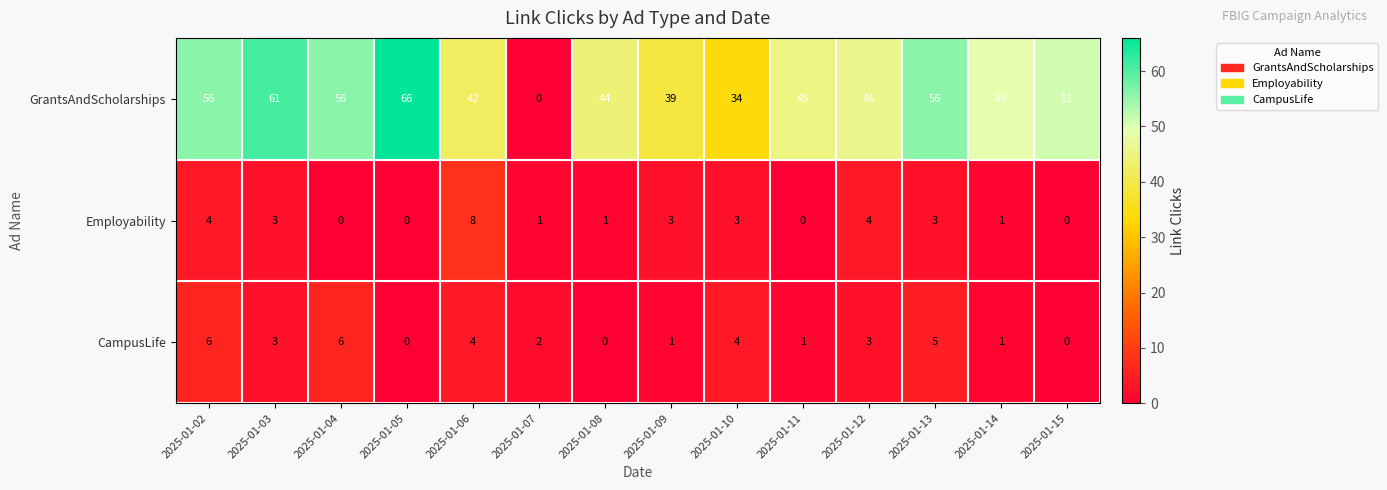

How many CampusLife values are between 1 and 4?

8